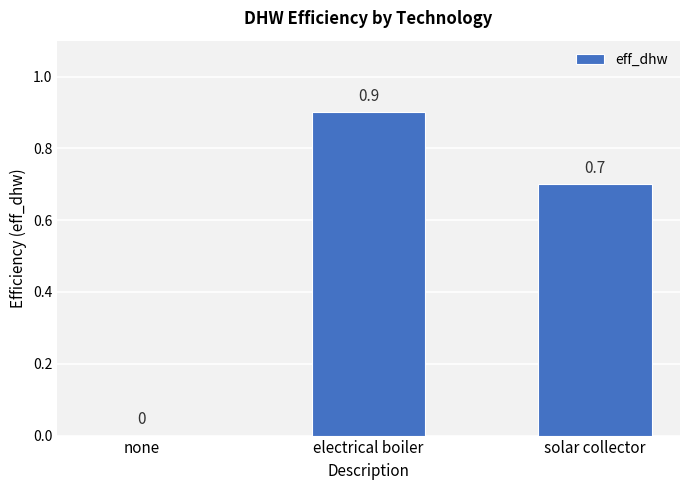

What is the difference between the values at solar collector and none?

0.7